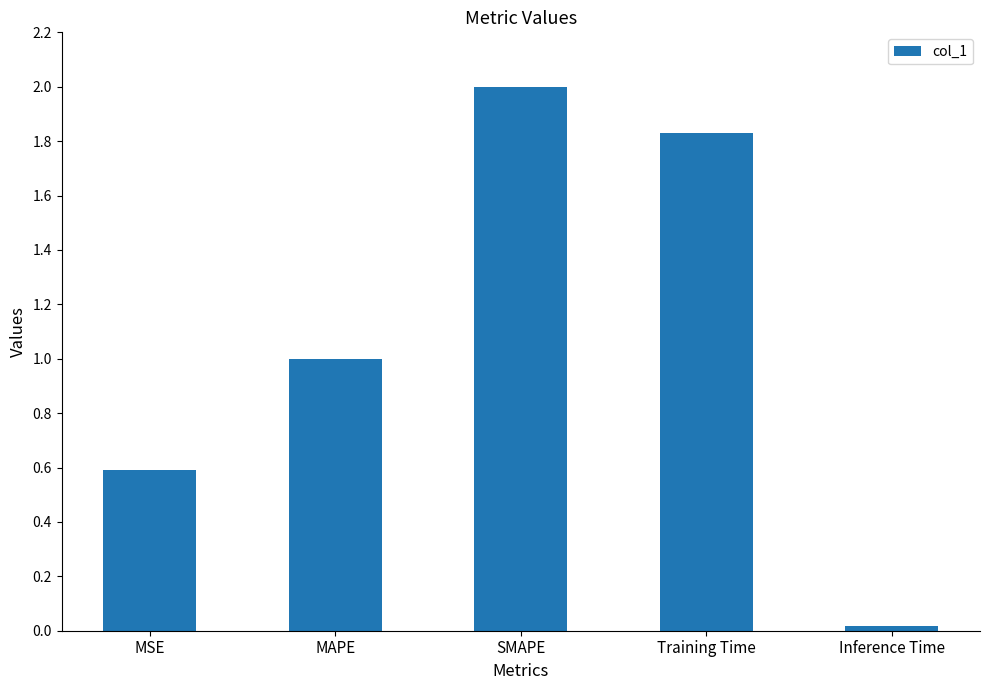

How many categories are shown in the chart?

5